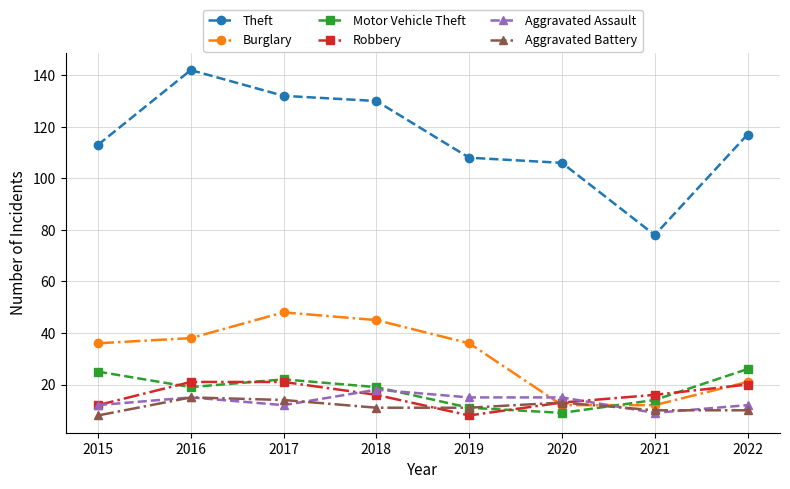

What is the difference between the highest and lowest values at 2022?

107